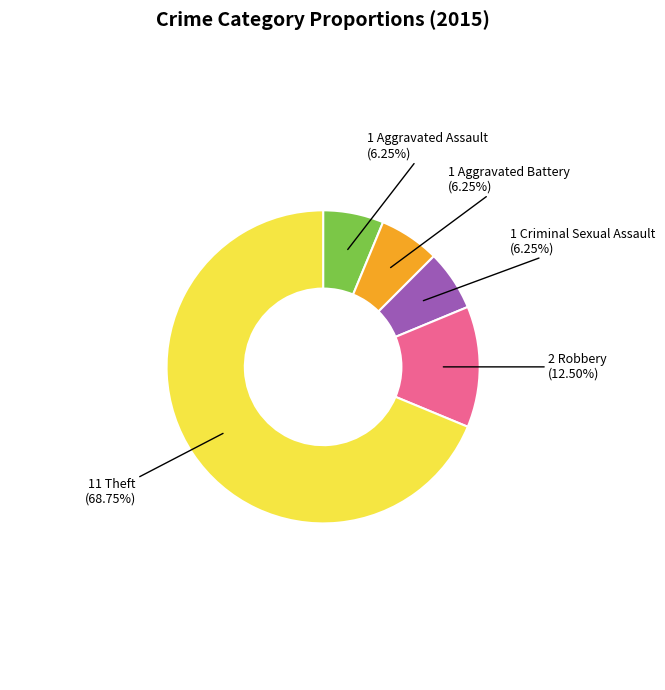

Is there any slice that represents more than half of the pie?

Yes